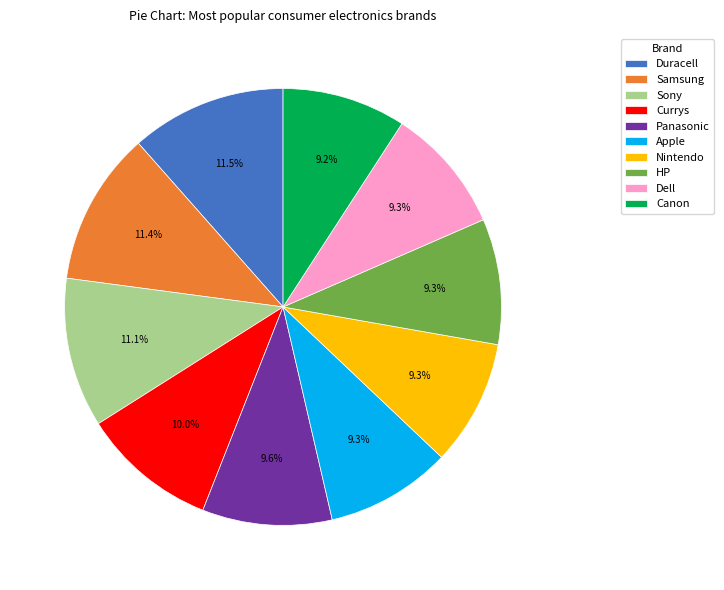

To the nearest percent, what is the average slice percentage?

10%